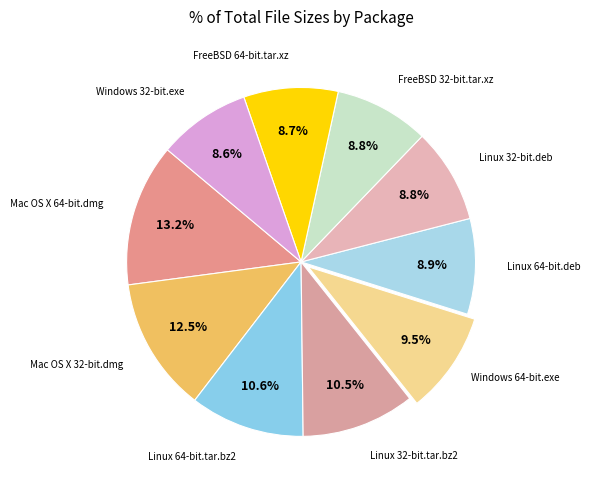

Does any single category account for the majority?

No